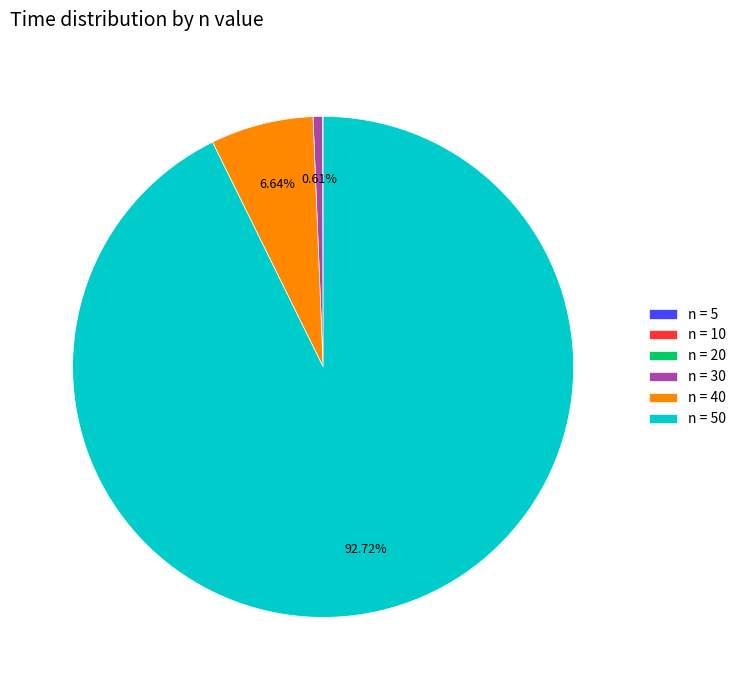

Is there any slice that represents more than half of the pie?

Yes